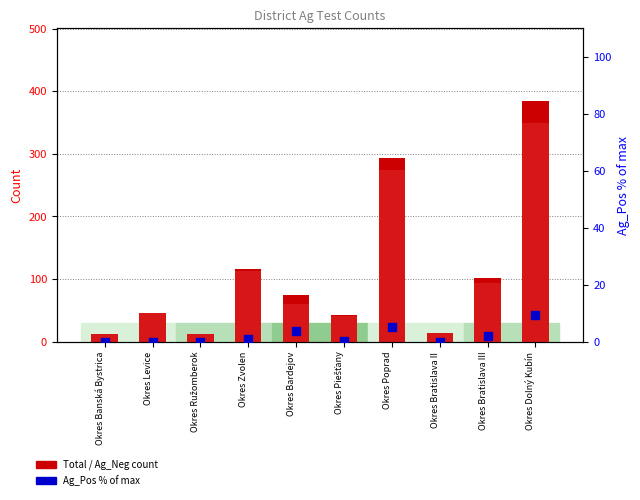

Which series reaches the minimum Y coordinate?

Ag_Pos % of max